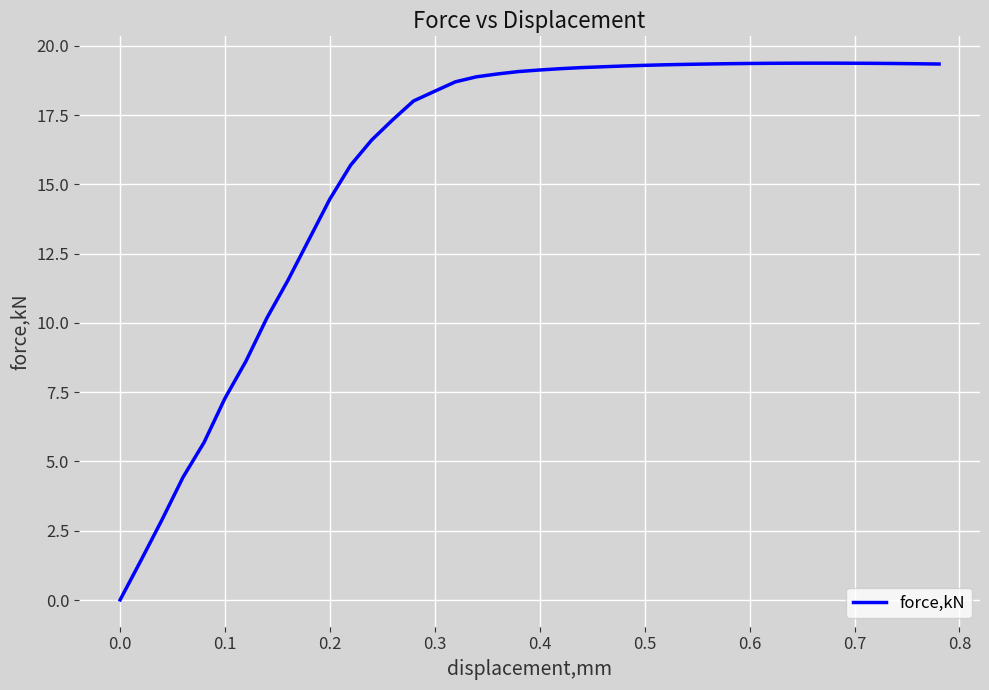

What is the difference between the maximum and minimum values?

19.4